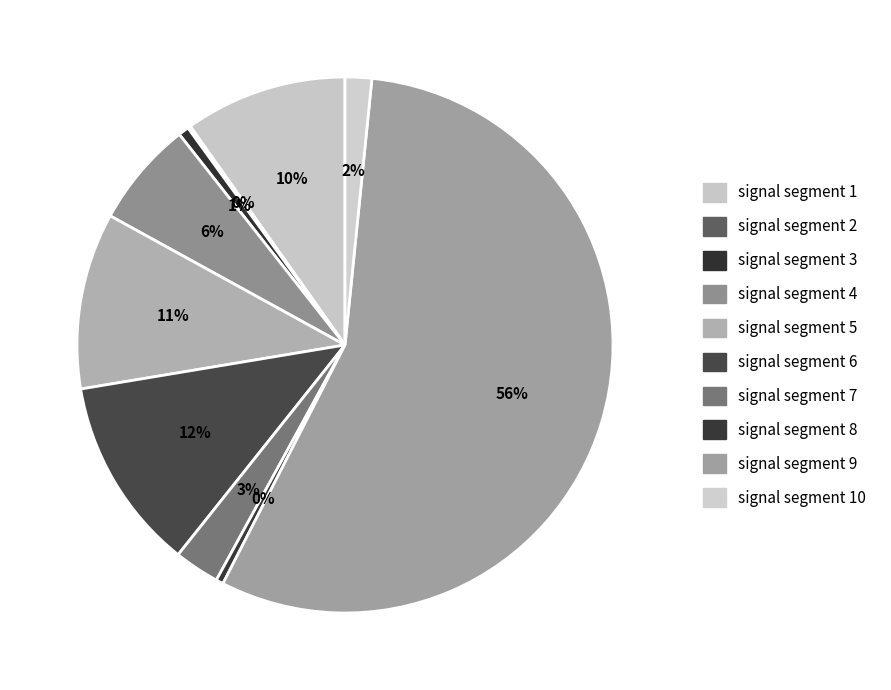

Which has a higher value, signal segment 8 or signal segment 1?

signal segment 1